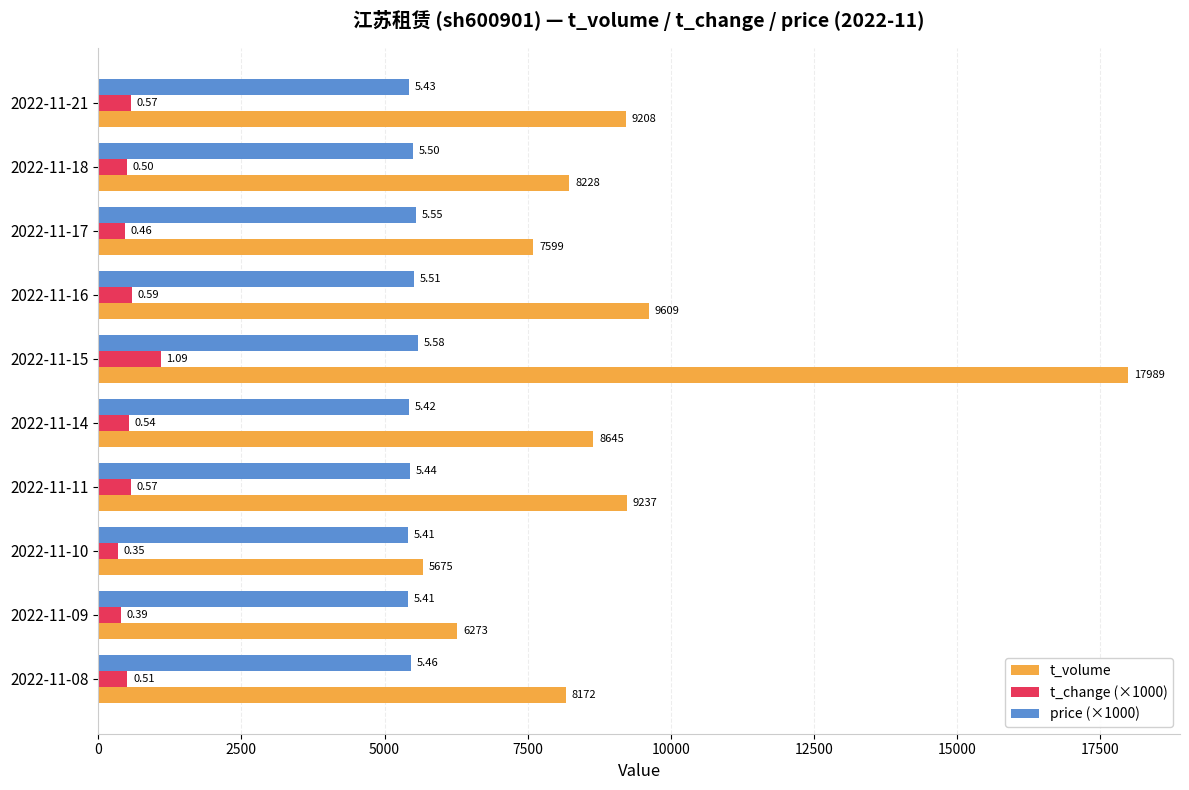

What are all the series names shown in the legend?

t_volume, t_change (×1000), price (×1000)